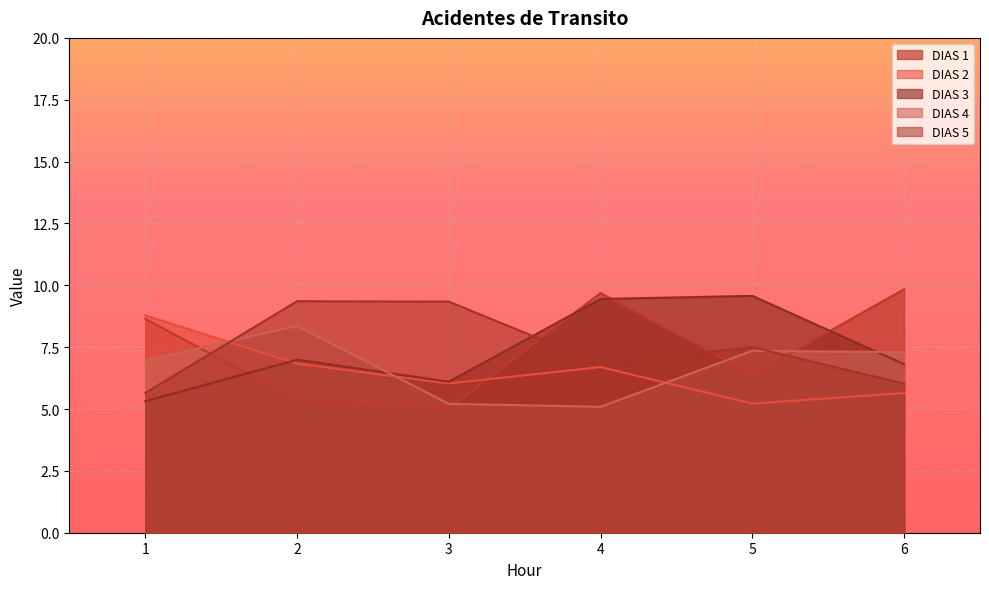

Where is the first local minimum for DIAS 1?

3